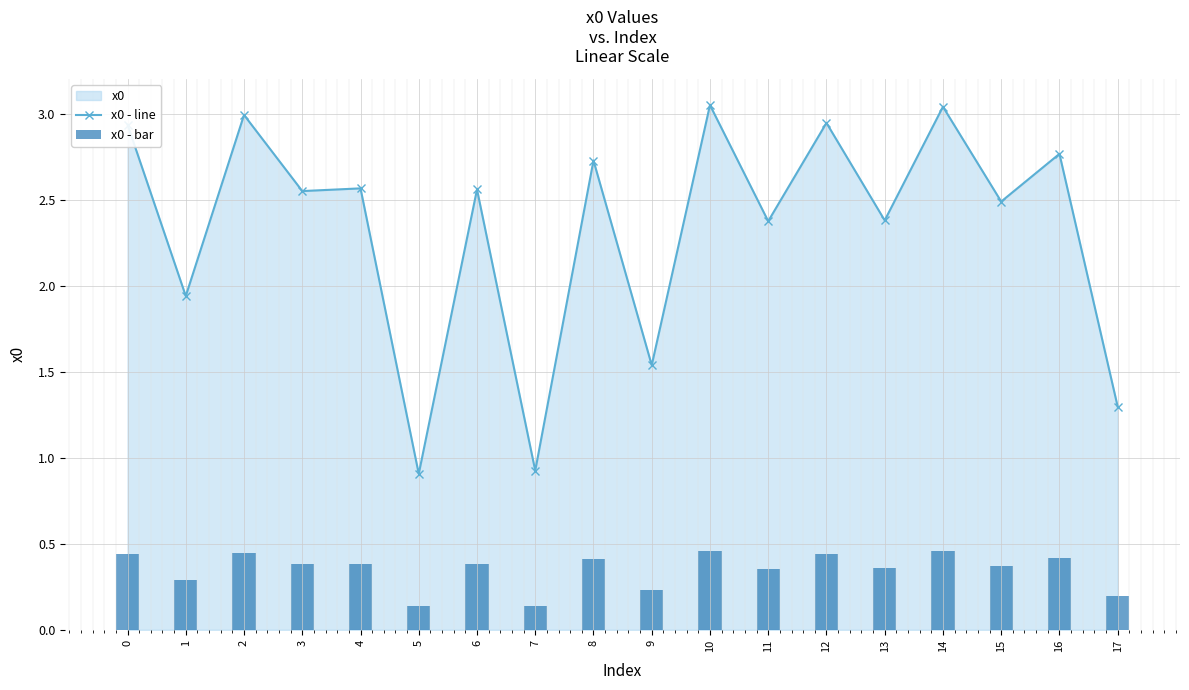

At how many categories does at least one series exceed 0?

18